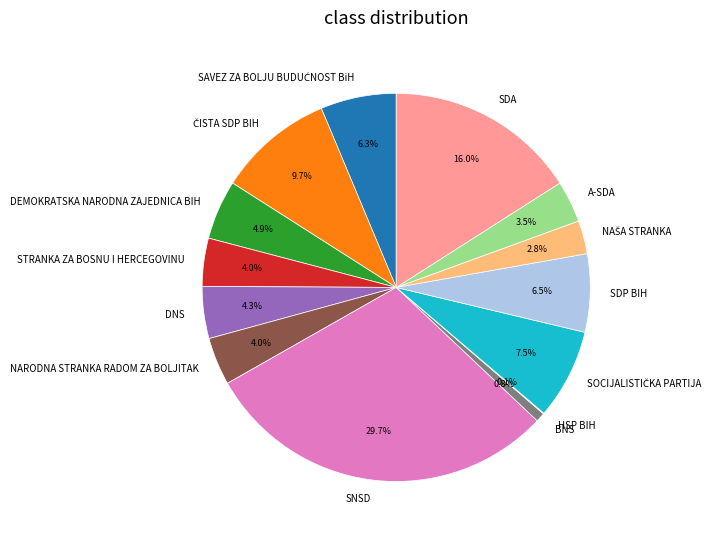

Approximately how many times larger is the value at A-SDA compared to SDP BIH?

0.5